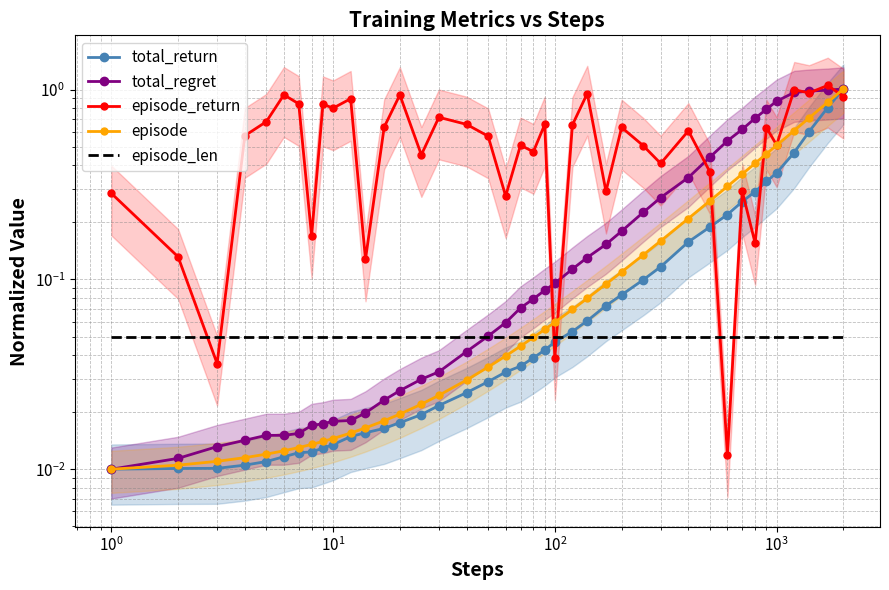

Which series has the widest spread of values?

episode_return